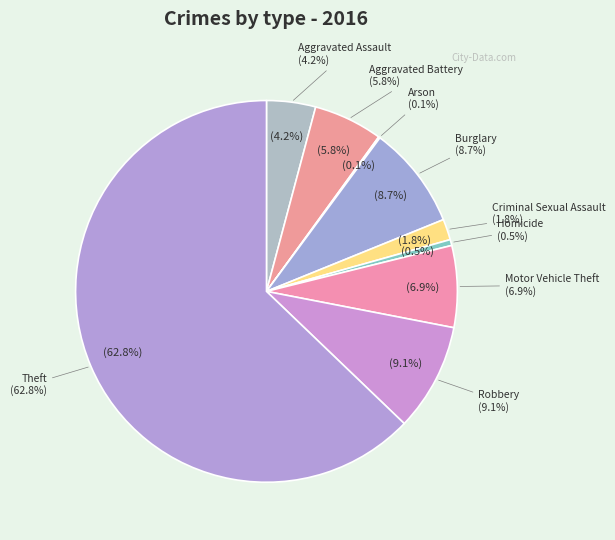

To the nearest percent, what percentage of the pie is Robbery?

9%